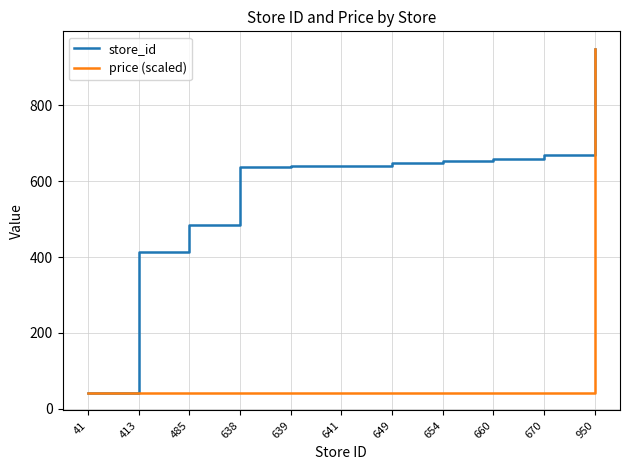

Which category has the lowest value in the store_id series?

41